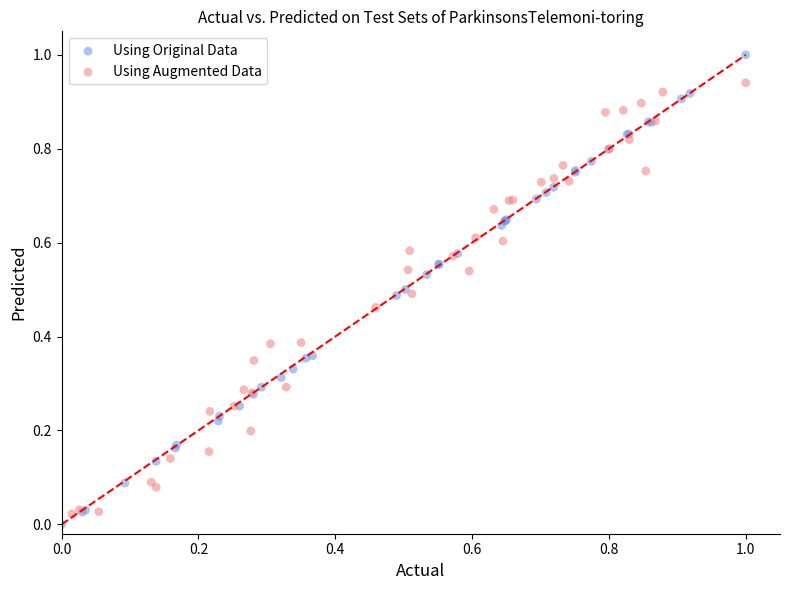

Which series contains the highest Y value?

Using Original Data